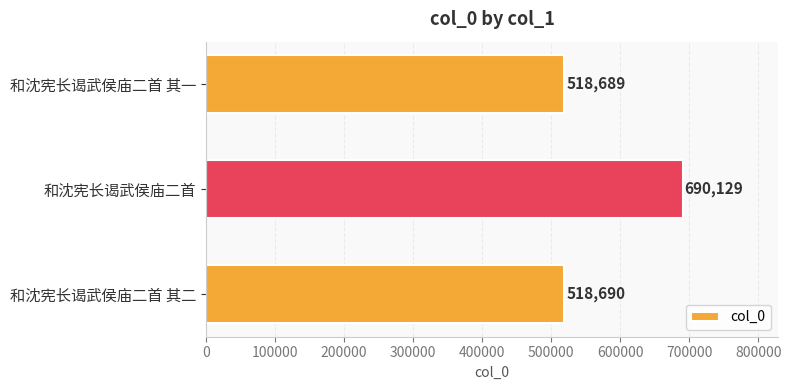

Reading bottom to top, transcribe all the data shown in this chart.

和沈宪长谒武侯庙二首 其二=518690	和沈宪长谒武侯庙二首=690129	和沈宪长谒武侯庙二首 其一=518689